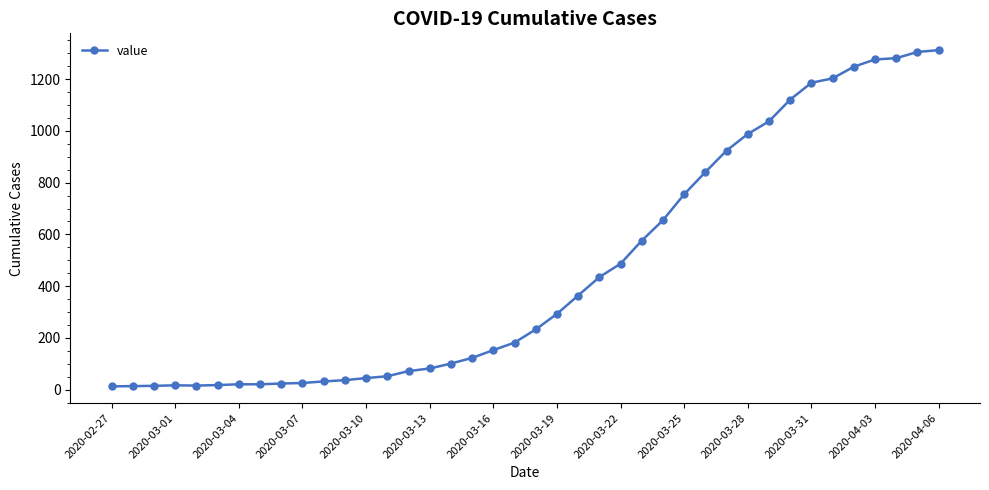

What is the average value?

465